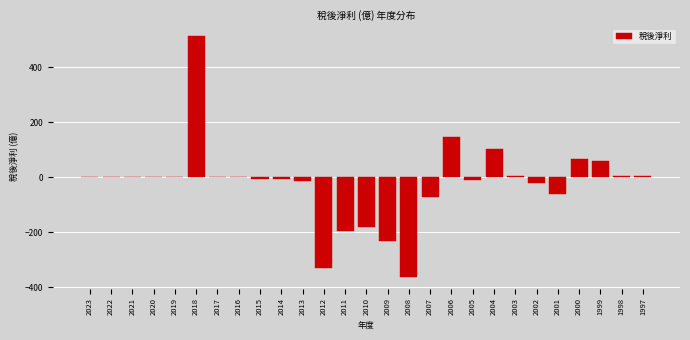

True or false: the data shows 136.8 at 2004.

False